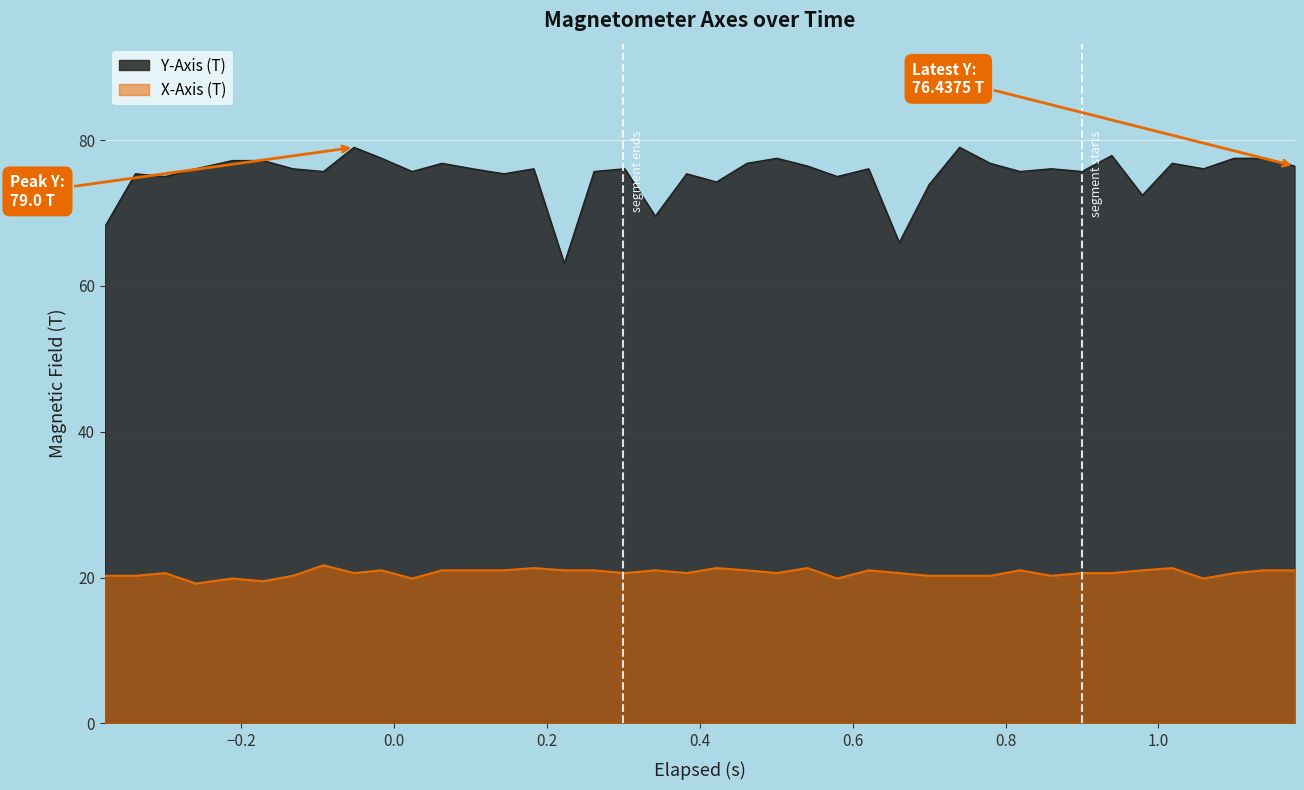

True or false: Y-Axis (T) and X-Axis (T) intersect in this chart.

False